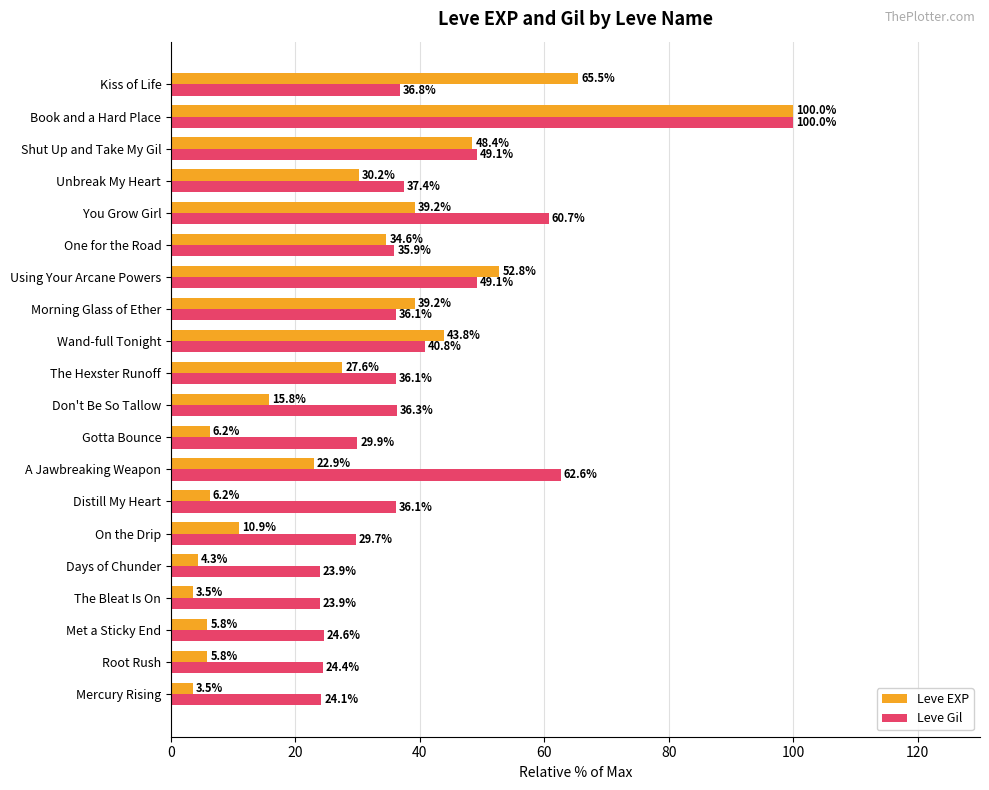

Which series has the widest spread of values?

Leve EXP